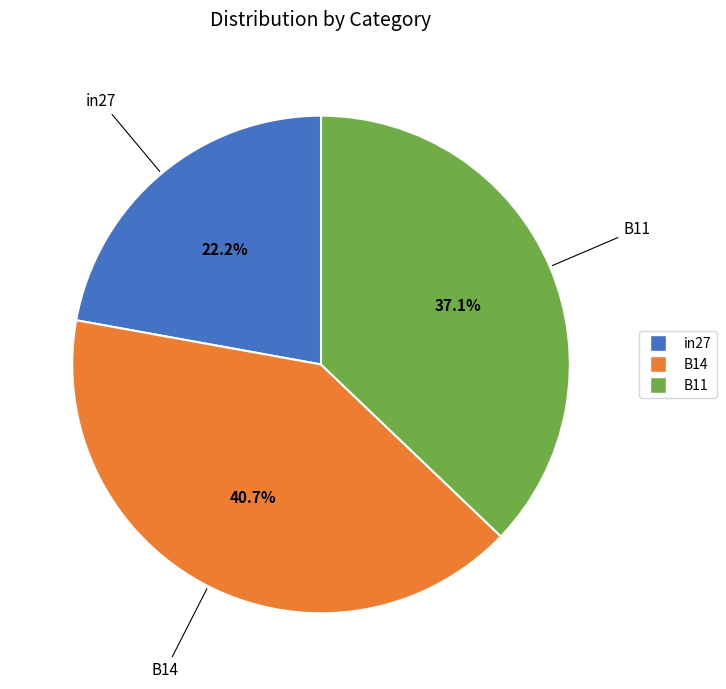

How many slices are in this pie chart?

3